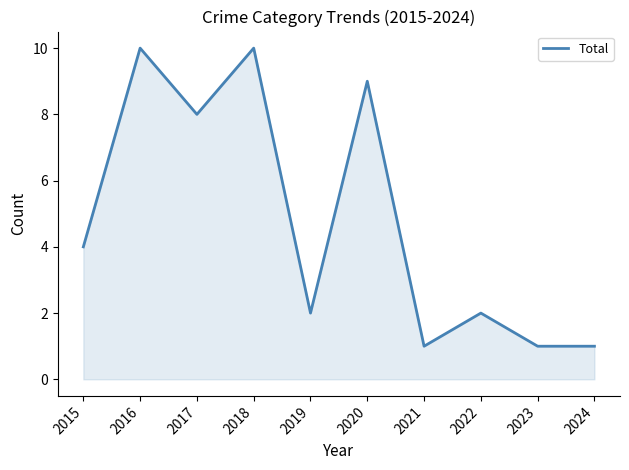

What is the ratio of the value at 2015 to the value at 2023?

4.0